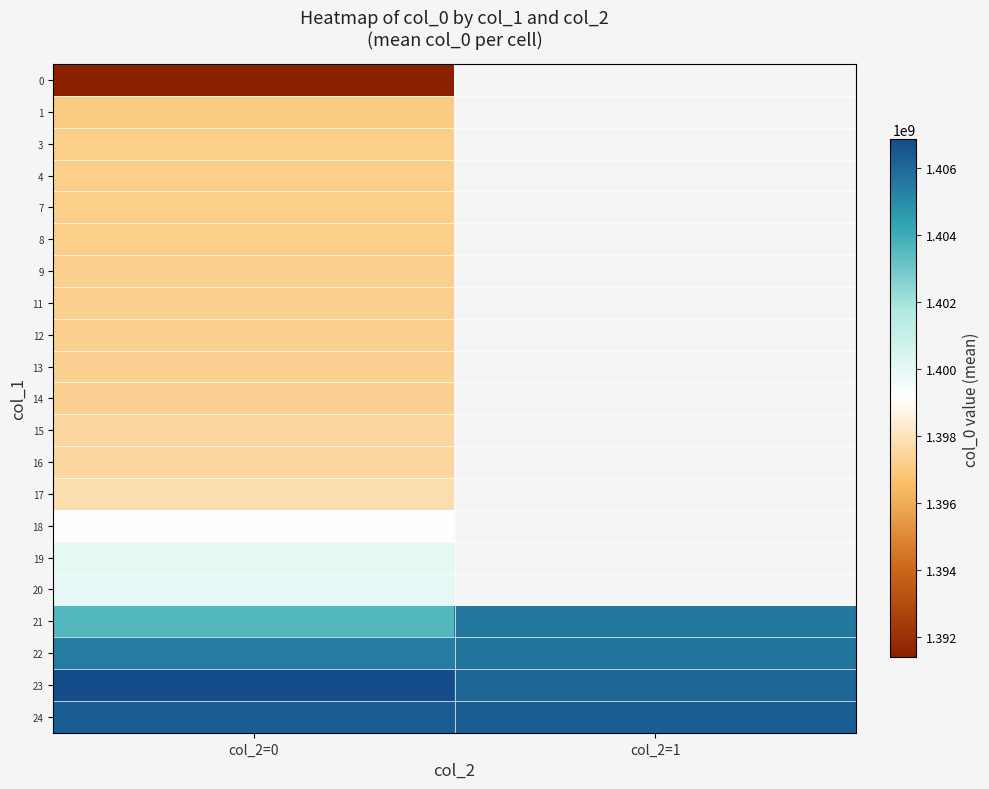

Count the number of data series in this chart.

21